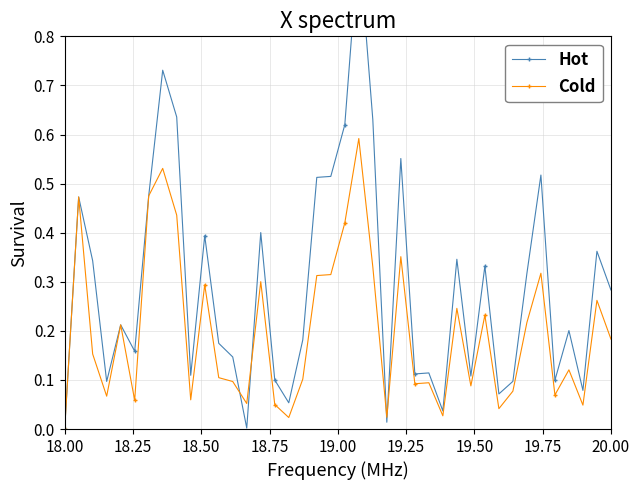

At which label does Cold reach its minimum?

18.00